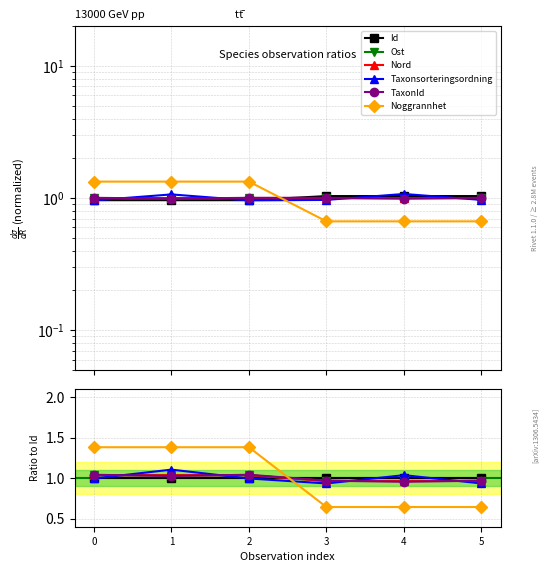

Rank the series at 0 from lowest to highest value.

Taxonsorteringsordning, Id, Ost, Nord, TaxonId, Noggrannhet